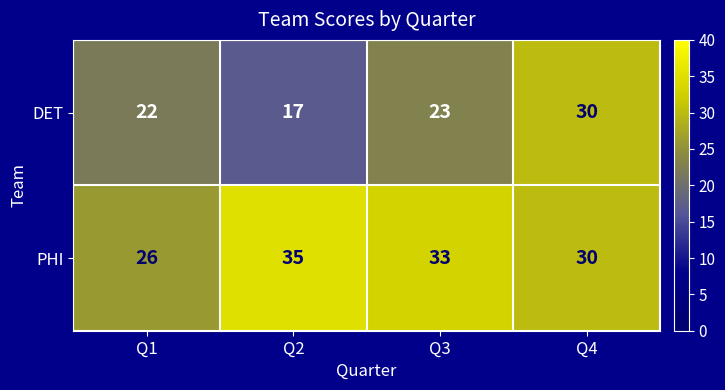

What is the sum of all PHI values?

124